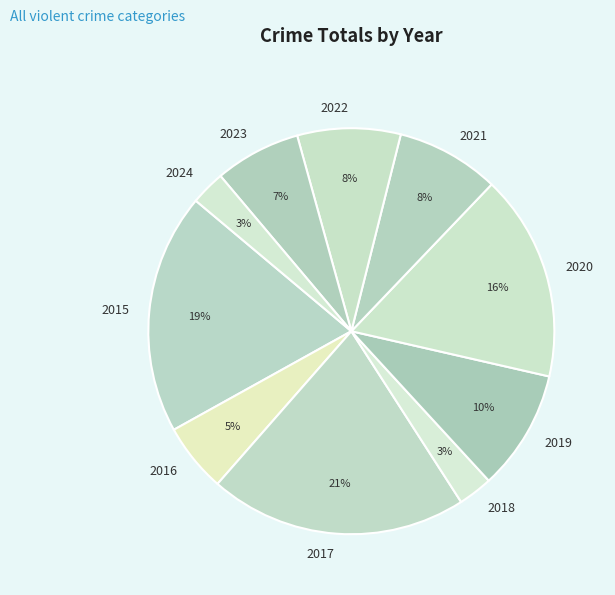

Count the number of slices in the pie.

10